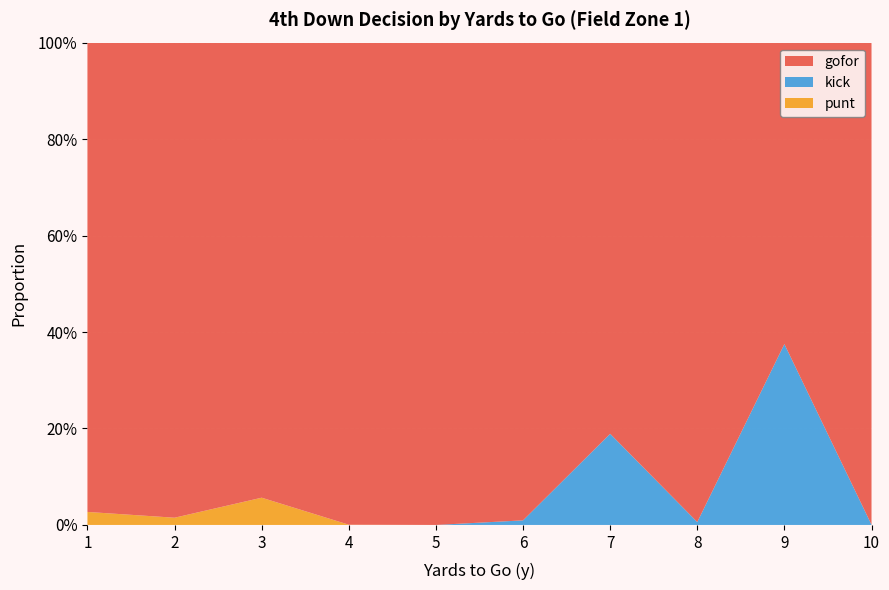

Reading right to left, extract all data points from this chart.

gofor: 10=1.0	9=0.6	8=1.0	7=0.8	6=1.0	5=1.0	4=1.0	3=0.9	2=1.0	1=1.0
kick: 10=0.0	9=0.4	8=0.0	7=0.2	6=0.0	5=0.0	4=0.0	3=0.0	2=0.0	1=0.0
punt: 10=0.0	9=0.0	8=0.0	7=0.0	6=0.0	5=0.0	4=0.0	3=0.1	2=0.0	1=0.0